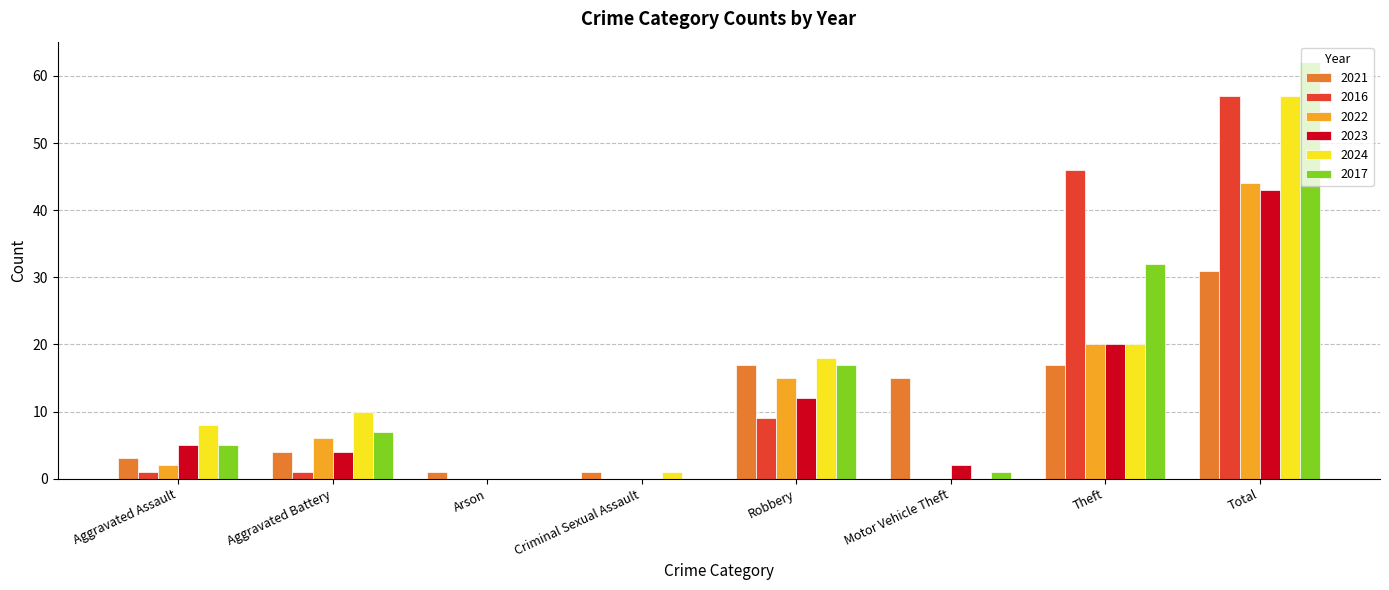

How many distinct data groups are displayed?

6